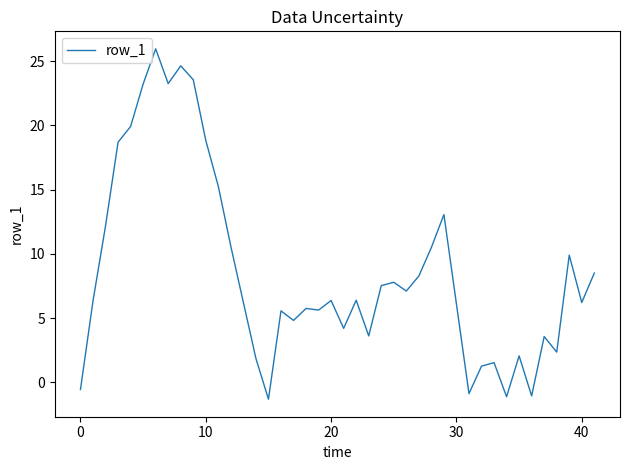

What is the difference between the maximum and minimum values?

27.3